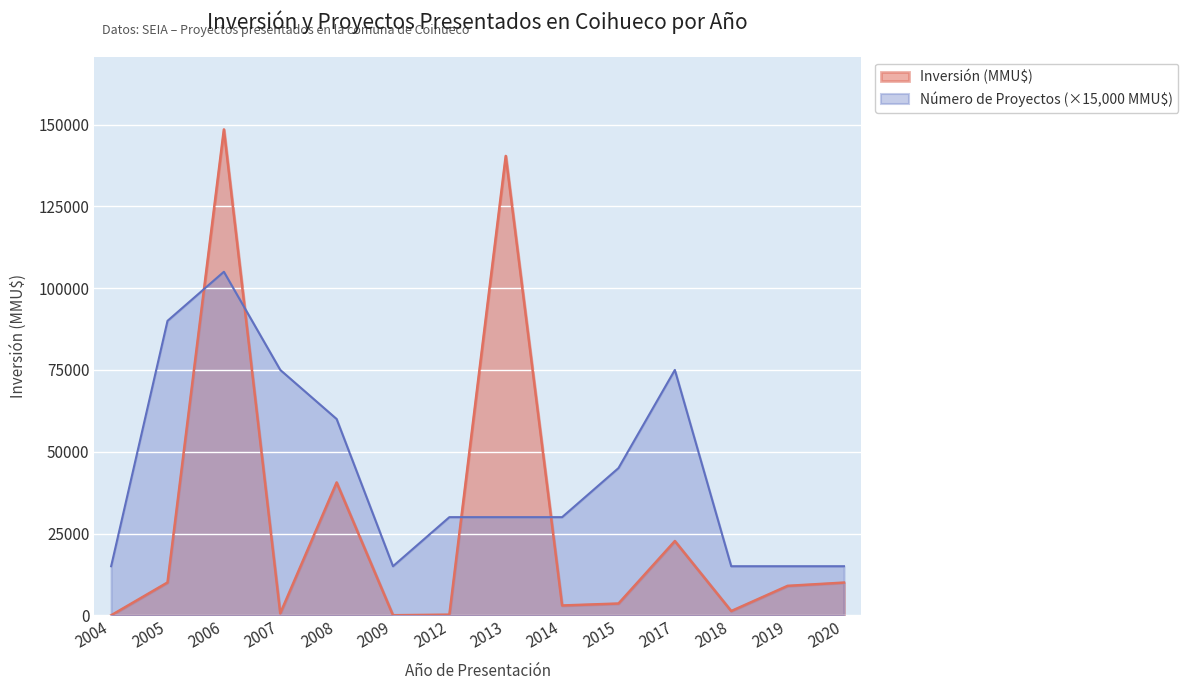

Rank the series by their average value, from highest to lowest.

Número de Proyectos (×15,000 MMU$), Inversión (MMU$)